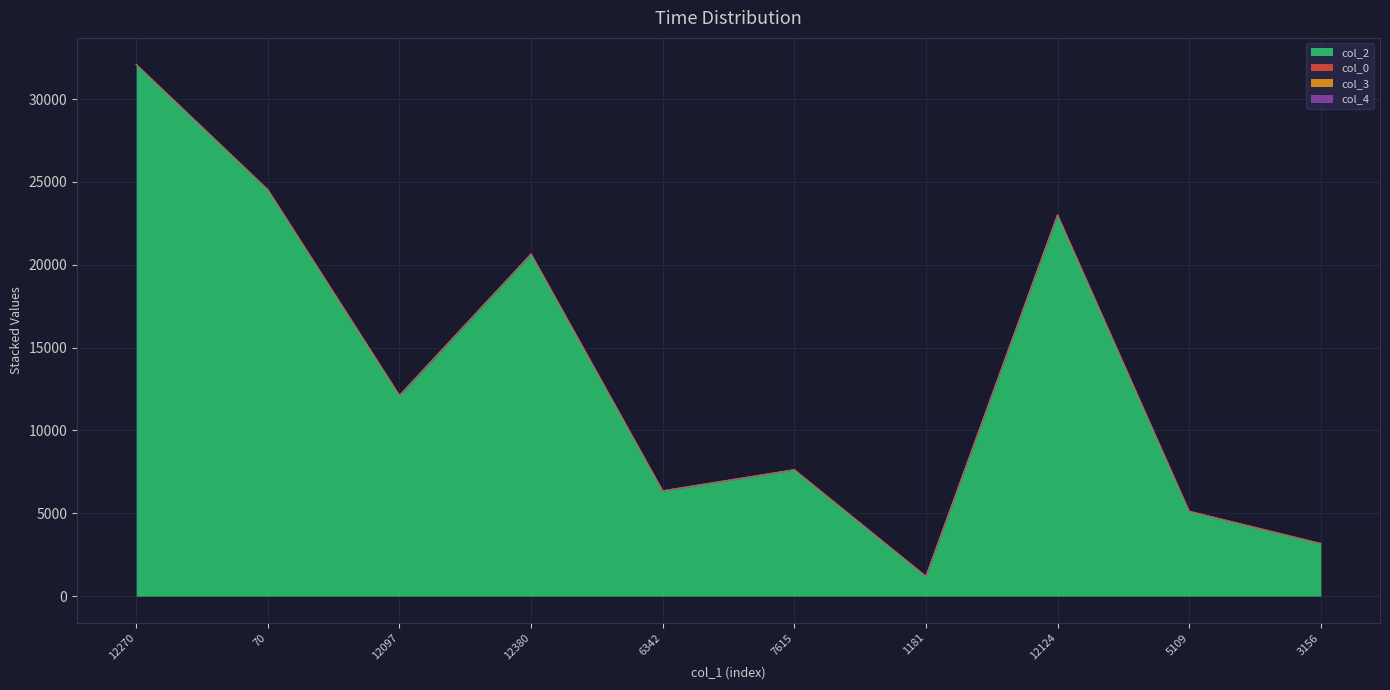

Is it true that col_2 equals 1181.0 at 1181?

True